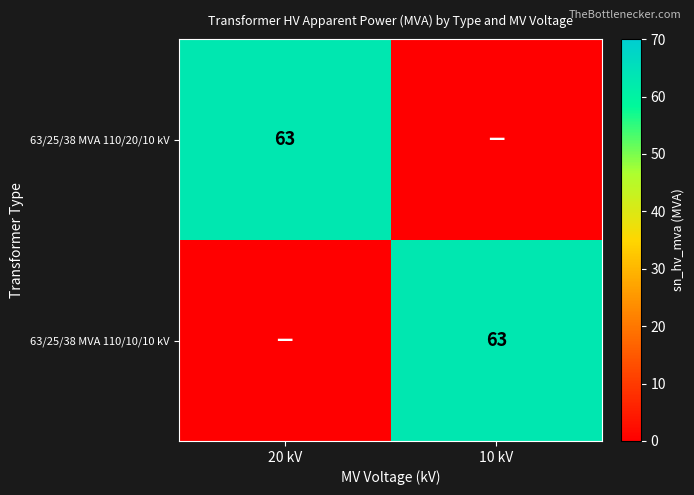

The 63/25/38 MVA 110/10/10 kV series shows 63 at 10 kV. True or false?

True